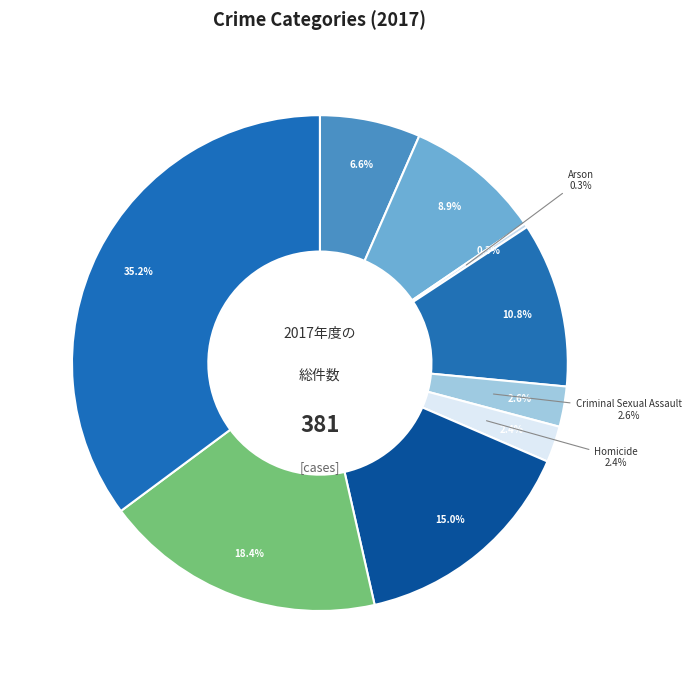

To the nearest percent, what is the difference between the Motor Vehicle Theft and Aggravated Assault slice percentages?

8%